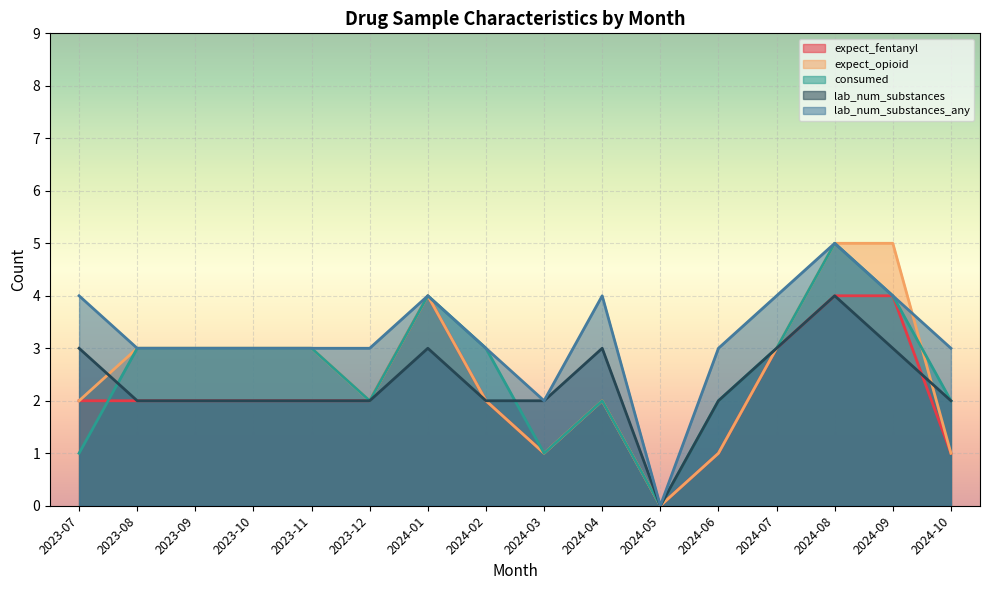

True or false: lab_num_substances and consumed cross at least once.

True